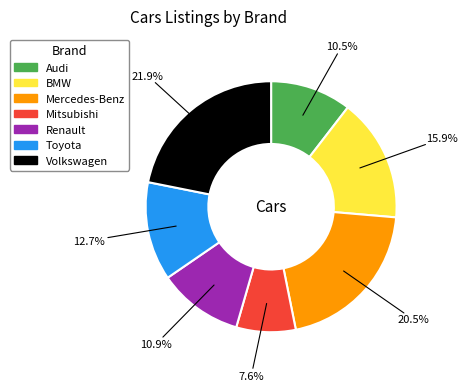

How many segments does this pie chart have?

7